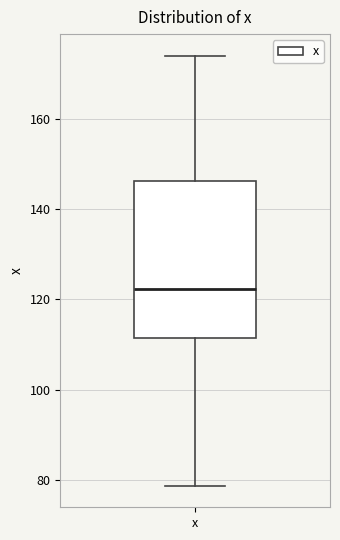

Transcribe this box plot: give where the median line is, the range the box spans, and where the two whiskers end, as read against the y-axis. The values are not printed on the chart, so give them approximately, as read against the axis.

median 122, box 112 to 146, whiskers 78 to 174